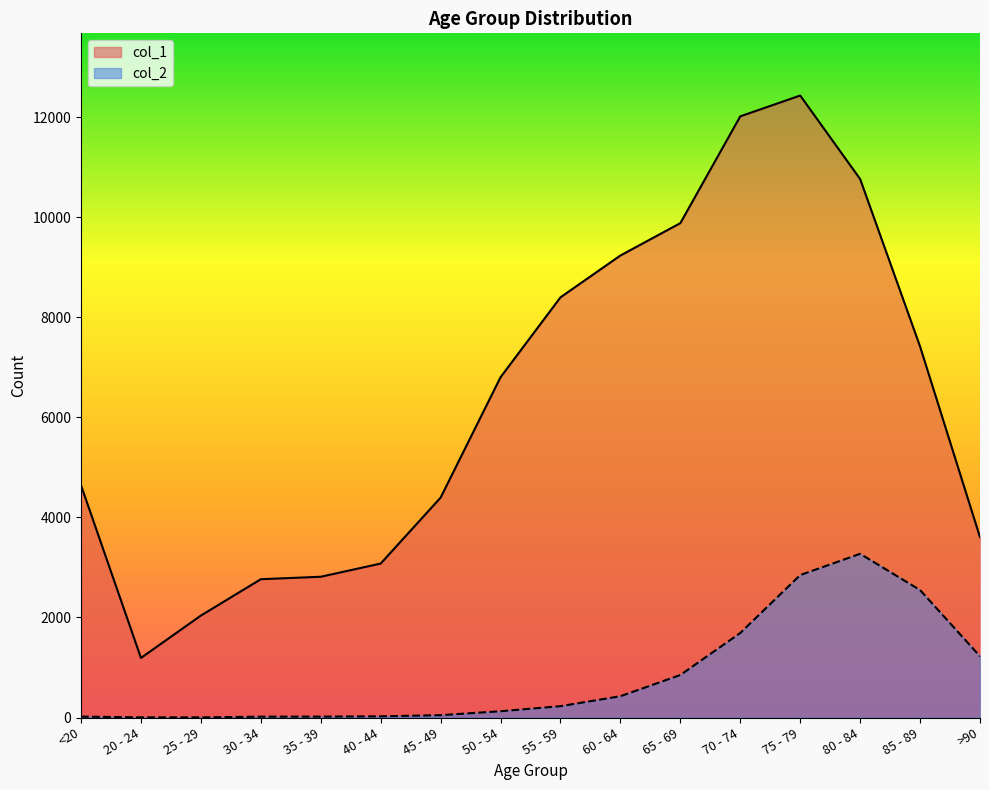

What is the sum of all col_2 values?

13343